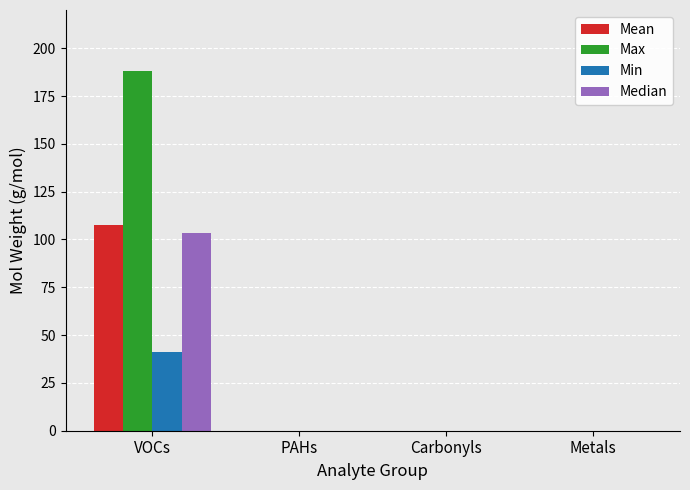

What is the average value of the Mean series?

26.9